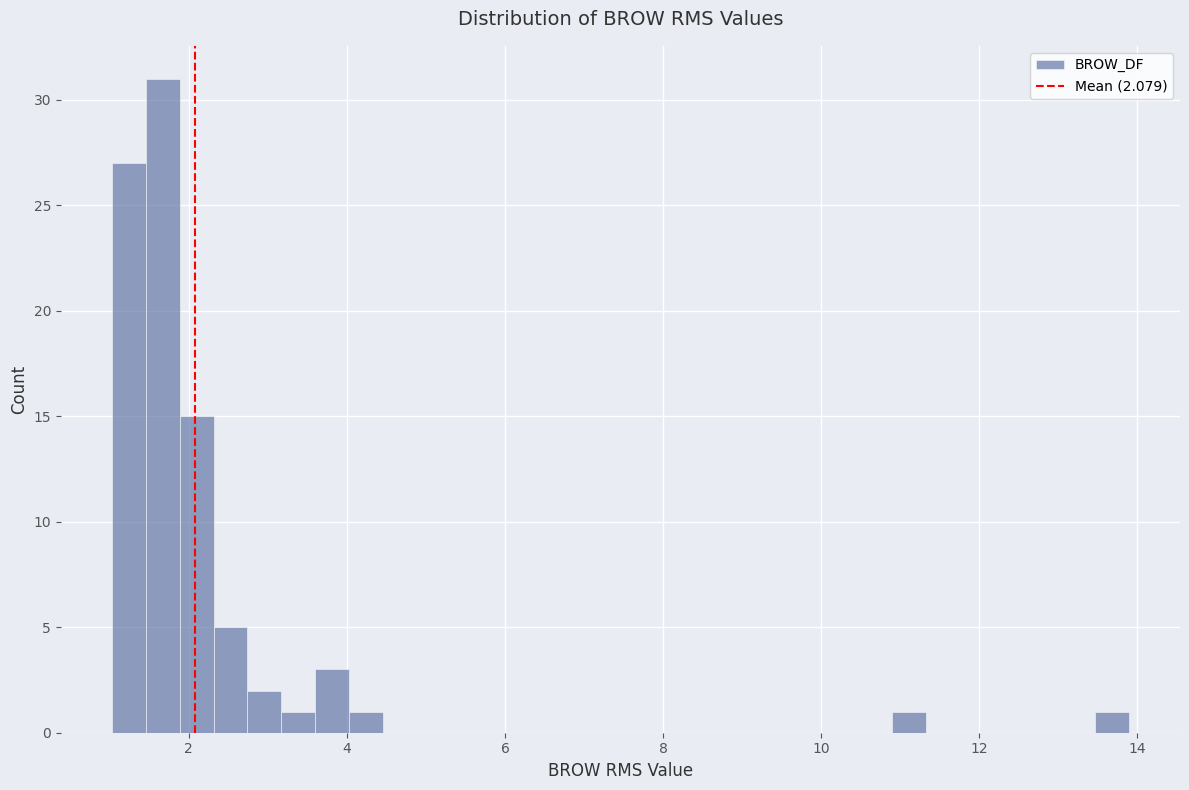

Read against the x-axis, roughly where is the centre of the tallest bar?

1.6